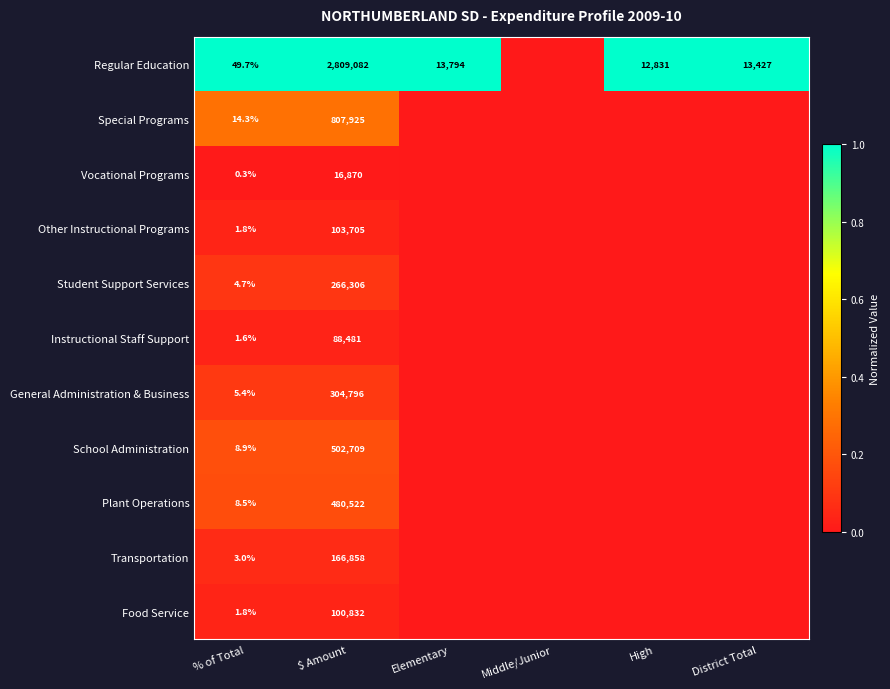

The value of School Administration at $ Amount is 708105.8. True or false?

False